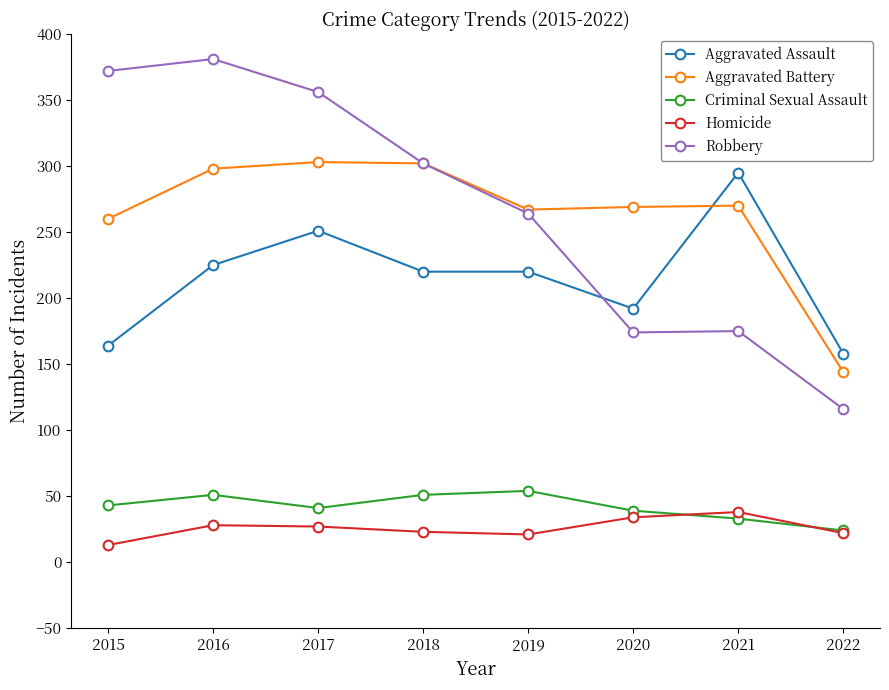

True or false: Aggravated Assault has more than 1 interior local peaks.

True